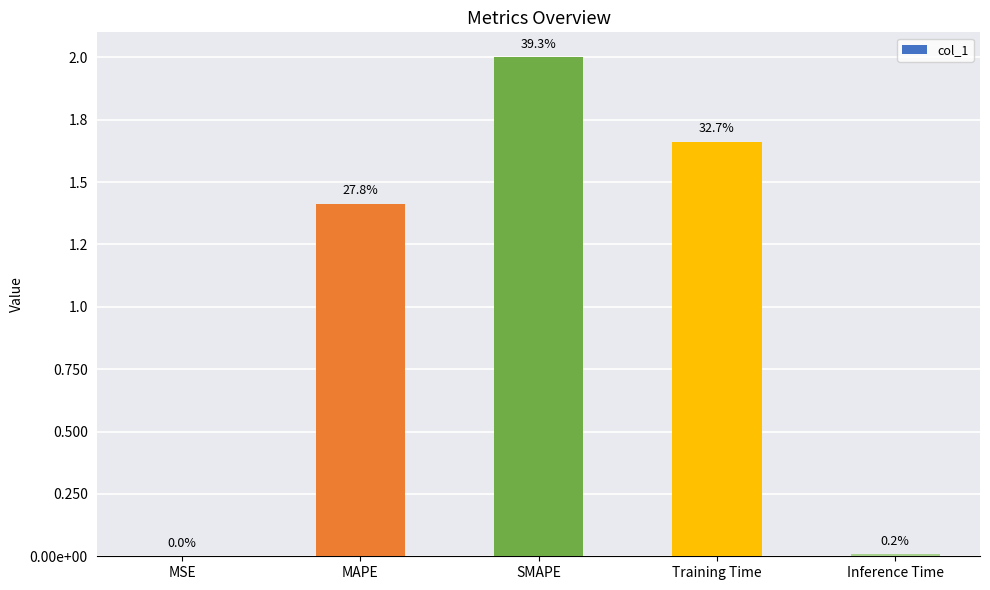

Are the bars horizontal?

No